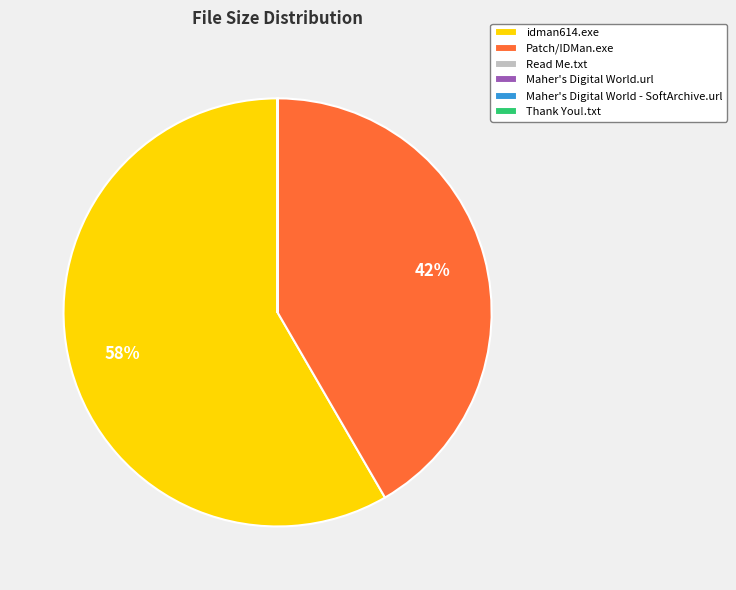

To the nearest percent, what percentage of the pie is Patch/IDMan.exe?

42%